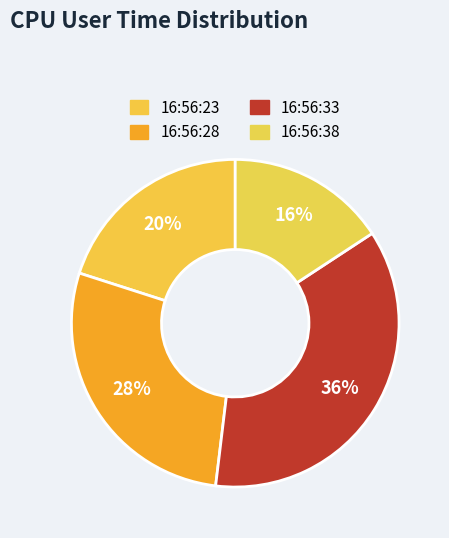

Does 16:56:38 represent more than half of the total?

No